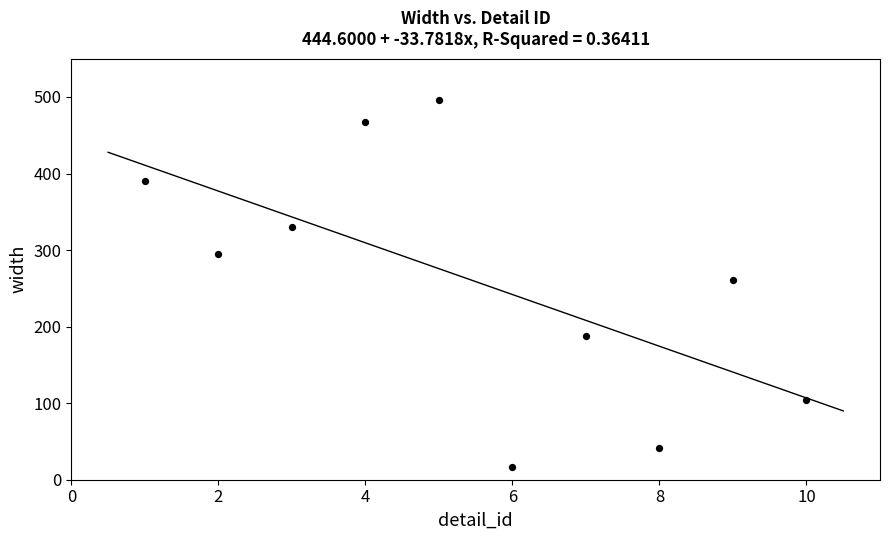

What is the average X value?

6